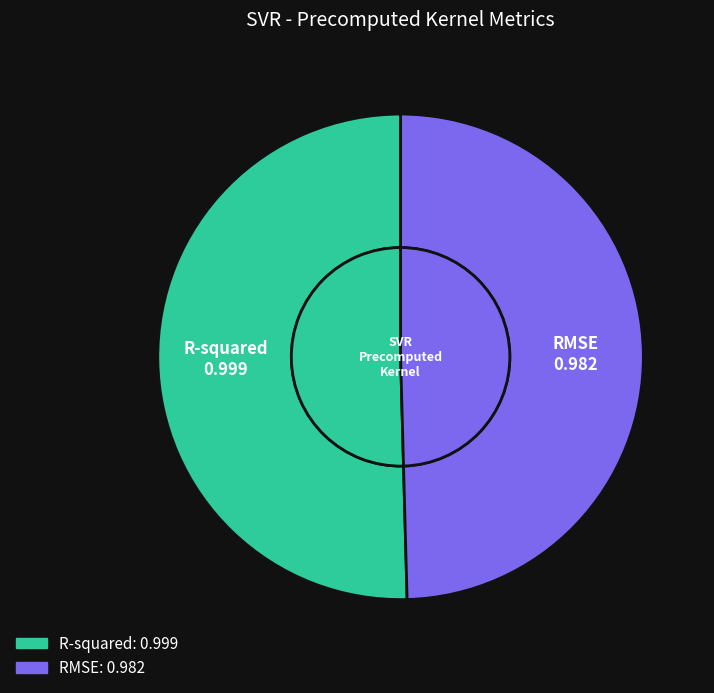

Which has a higher value, RMSE or R-squared?

R-squared